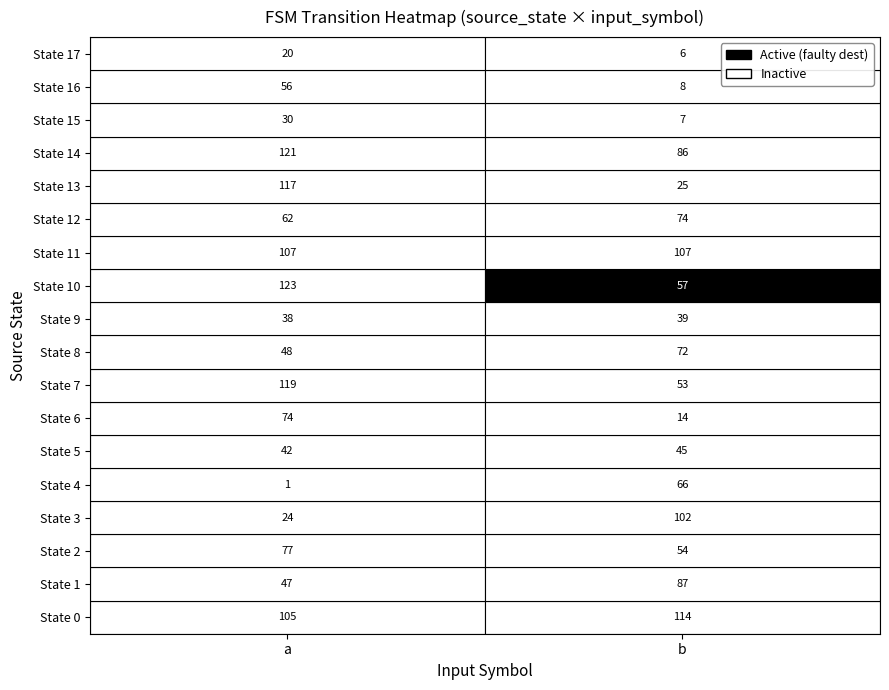

The value of State 5 at a is 23. True or false?

False